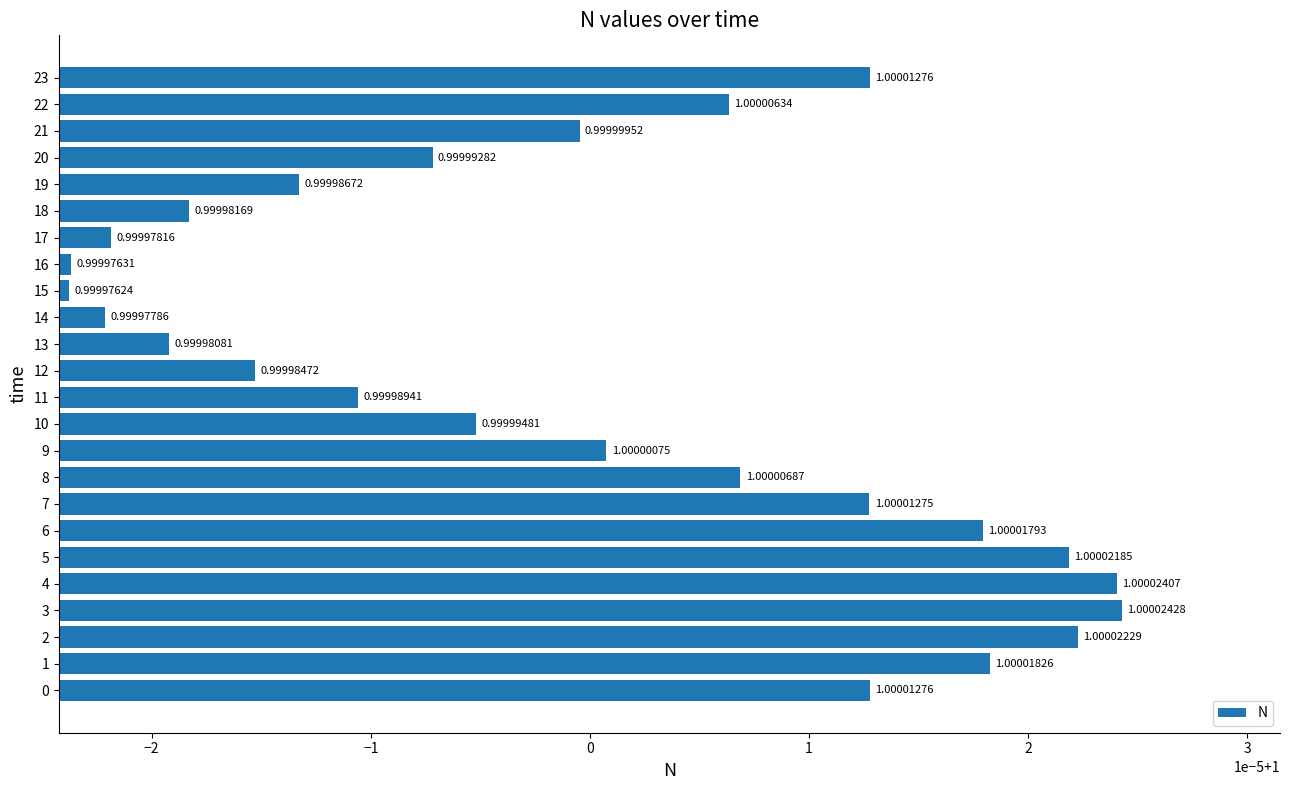

Are the bars horizontal?

Yes